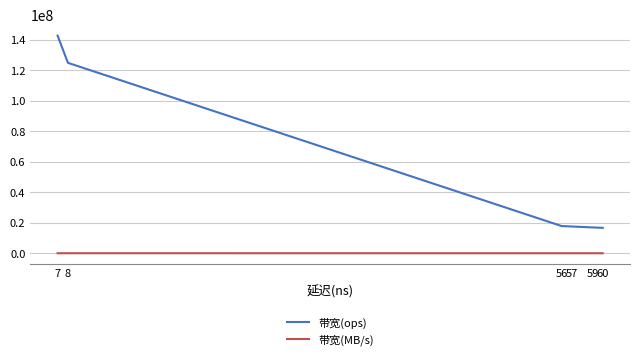

What is the average value of the 带宽(MB/s) series?

3593